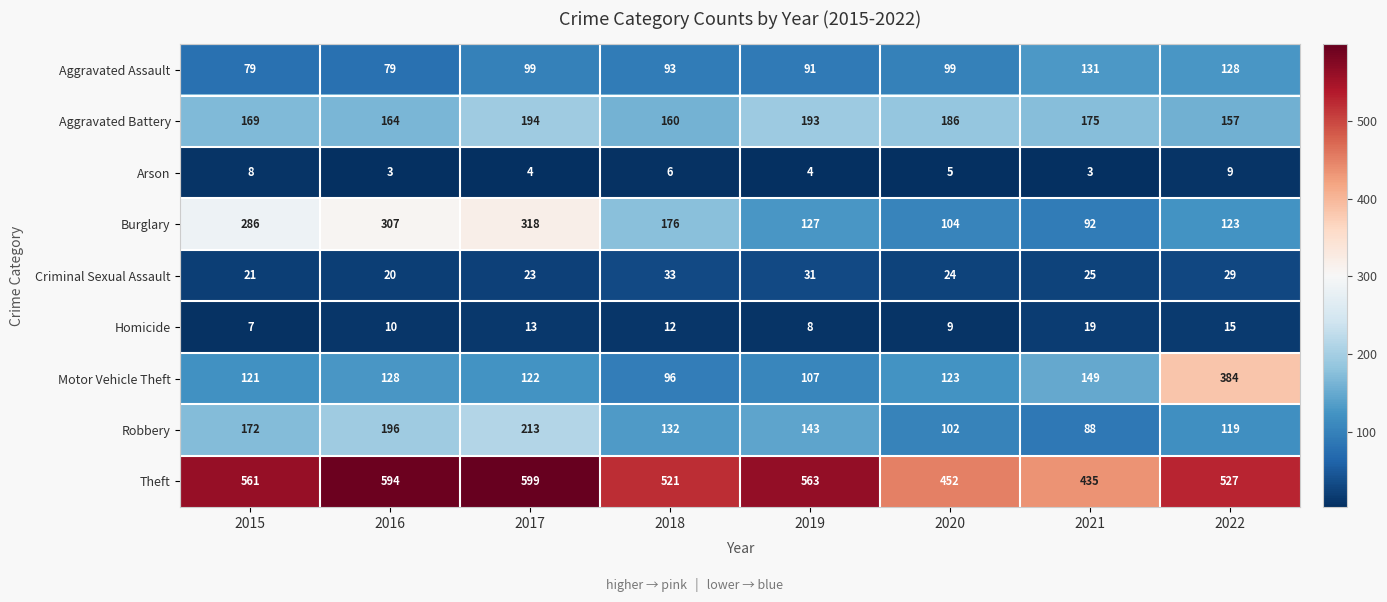

Which series changed the most between 2017 and 2018?

Burglary